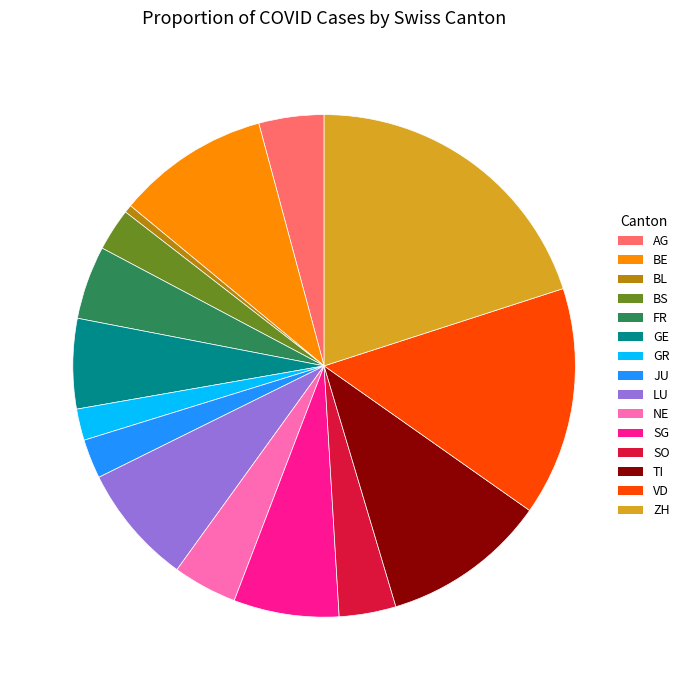

How many segments does this pie chart have?

15